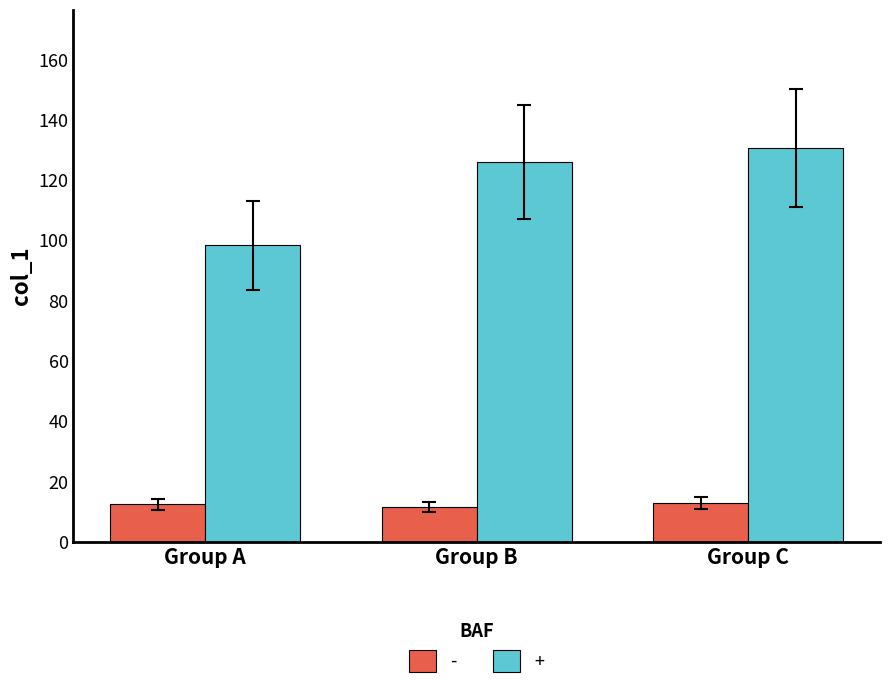

What value does the - series have at Group B?

11.5